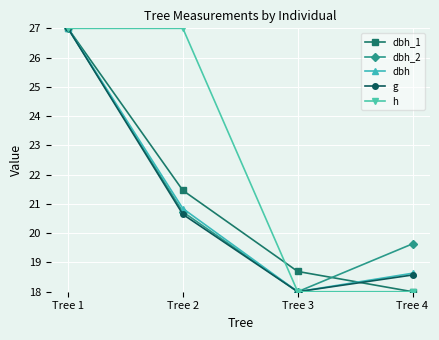

How many categories are shown in the chart?

4